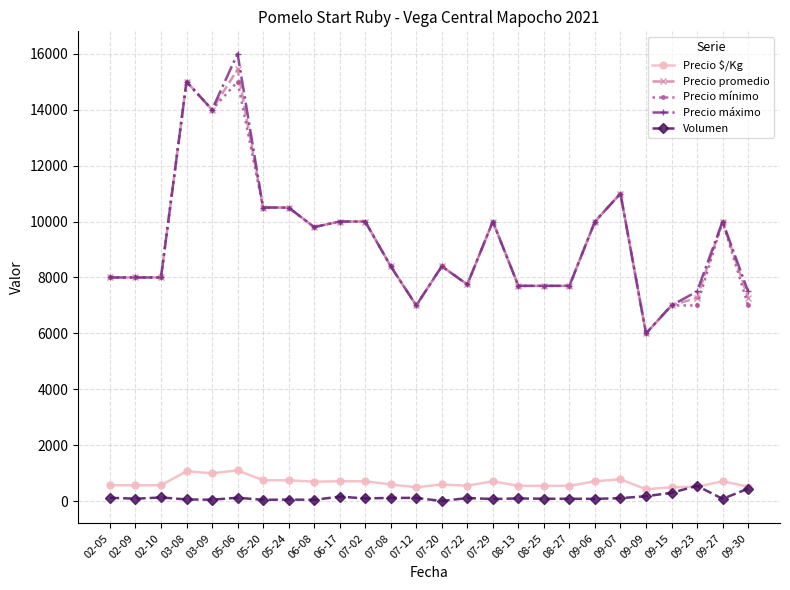

The value of Precio promedio at 02-05 is 13867.4. True or false?

False